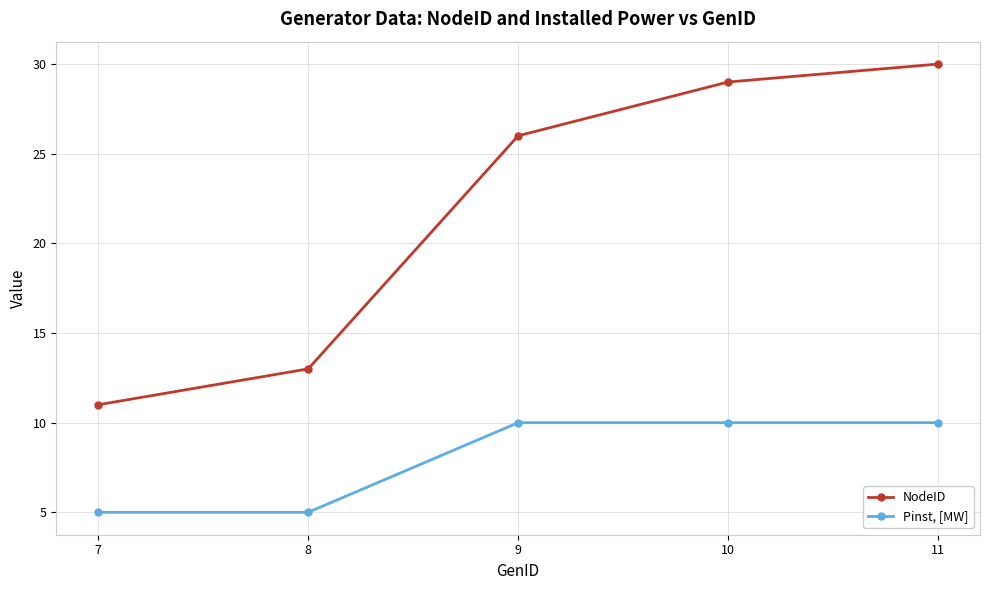

Which series changed the most between 8 and 9?

NodeID